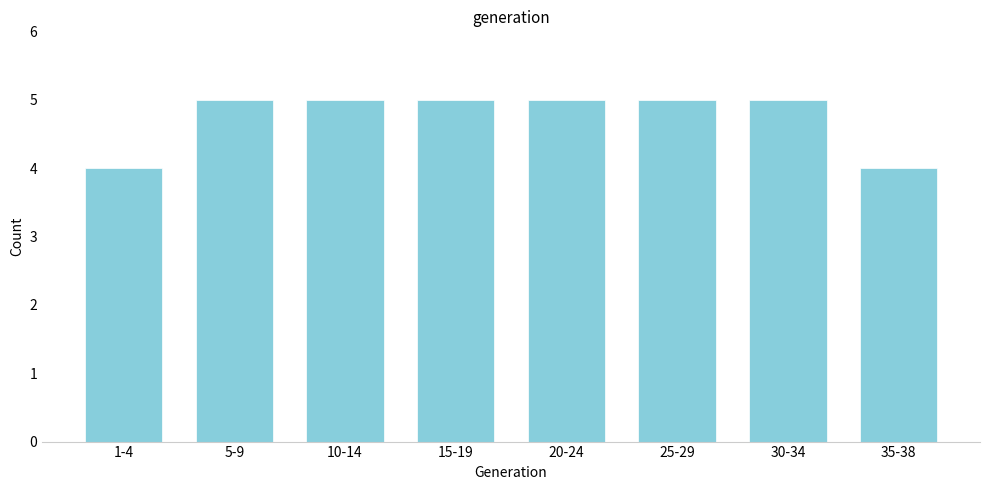

Reading left to right, what are all the values shown in this chart?

4	5	5	5	5	5	5	4